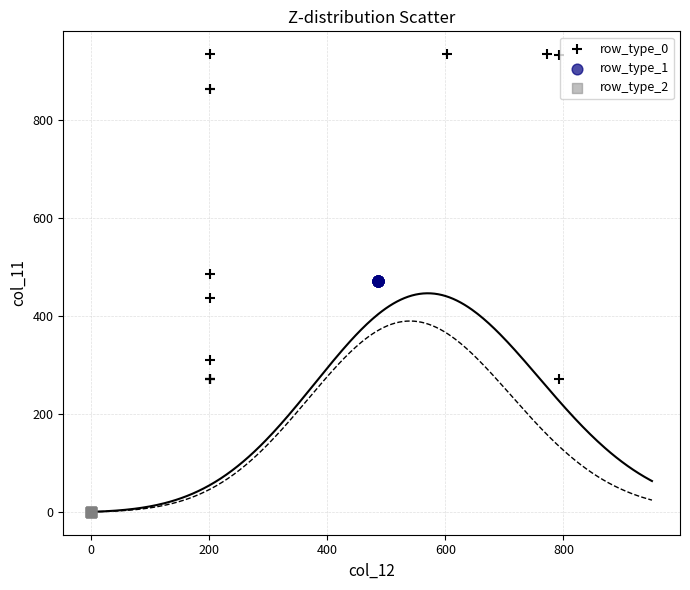

Which series reaches the maximum Y coordinate?

row_type_0